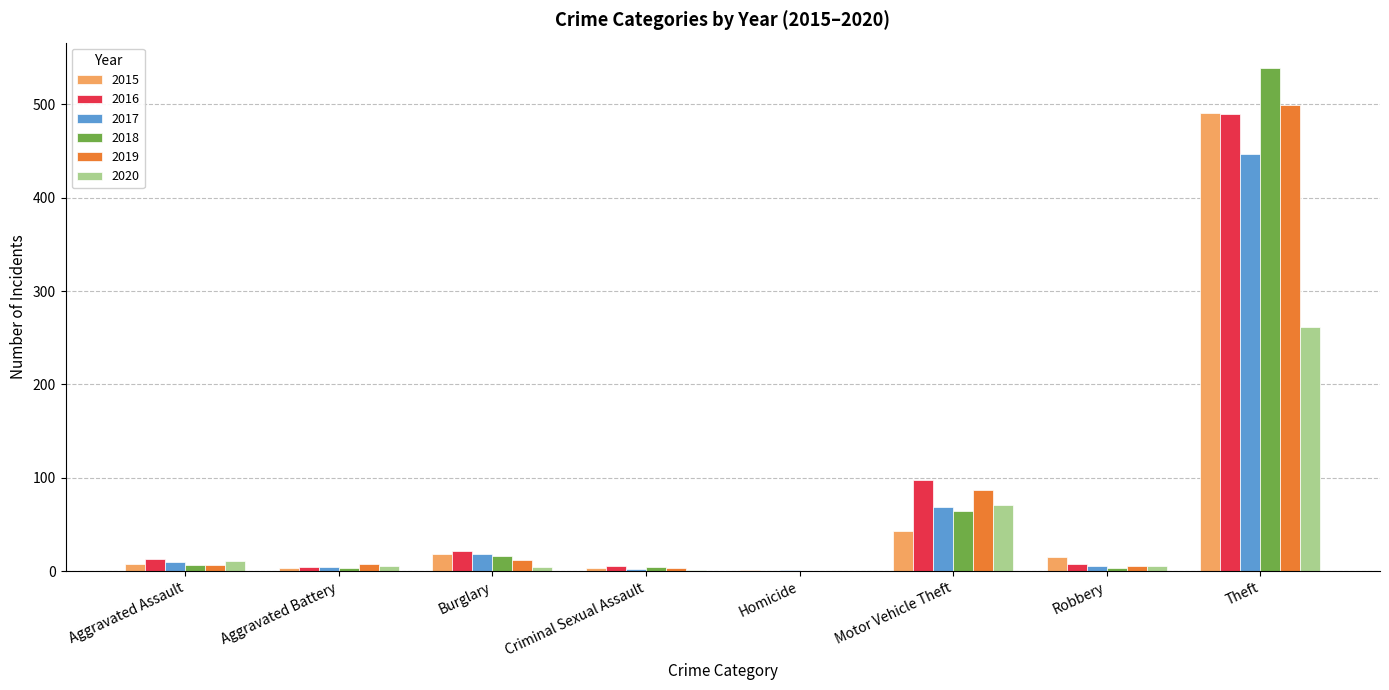

What is the highest value of the 2018 series?

539